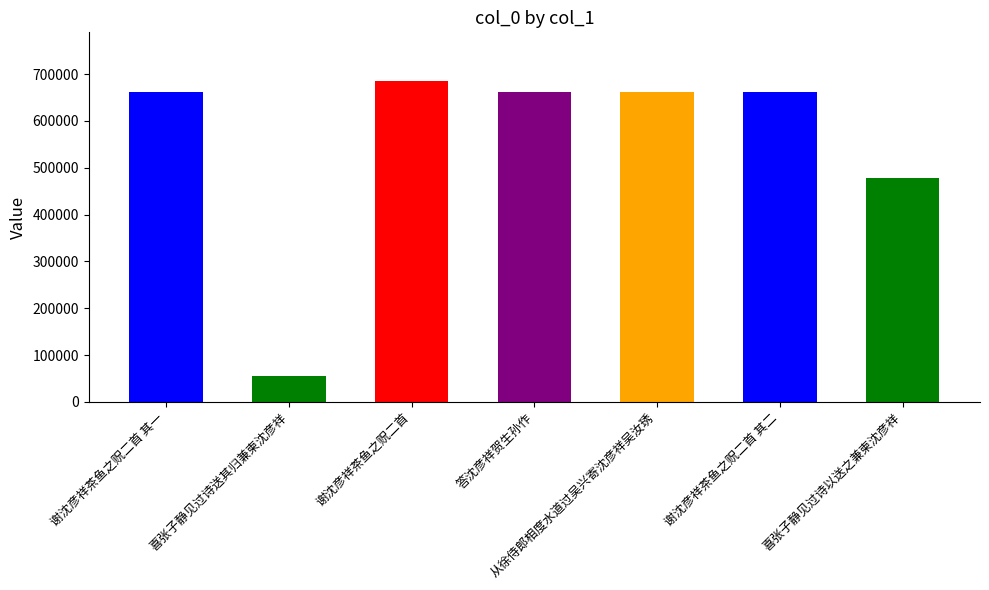

Does the chart contain any negative values?

No